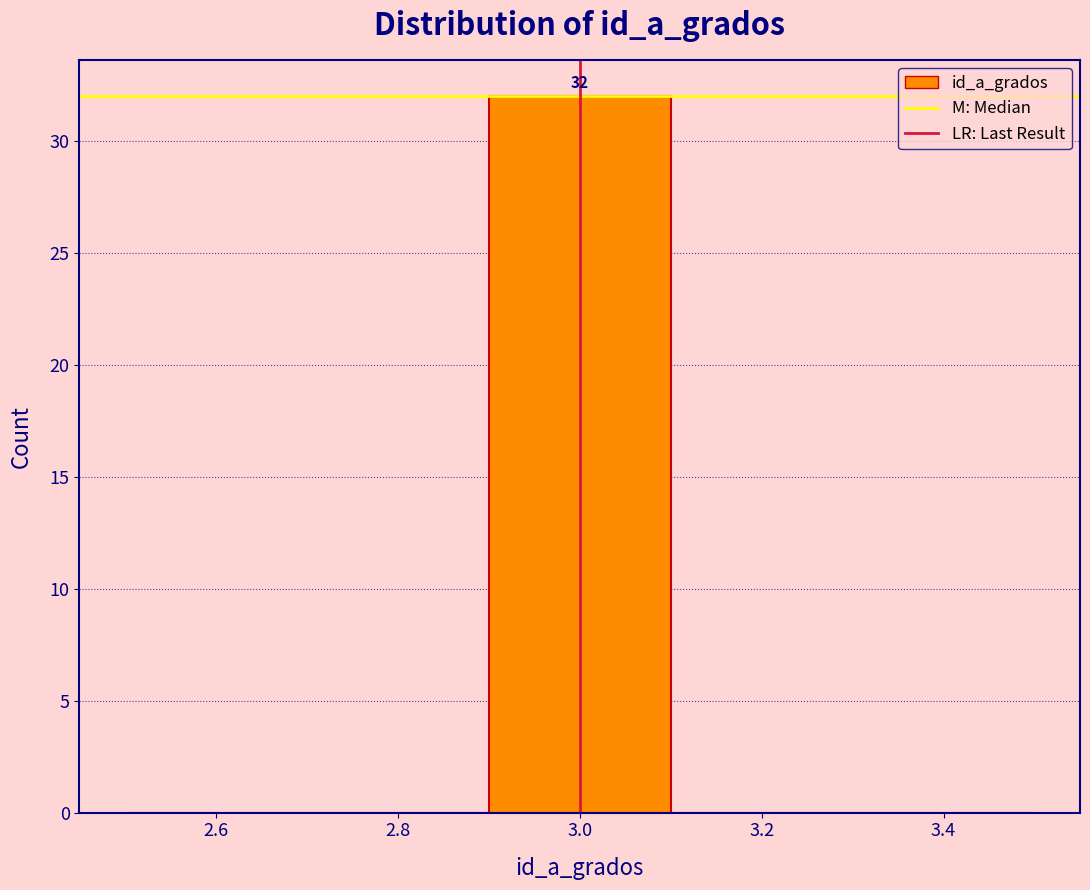

Which range on the x-axis has the tallest bar?

2.9 to 3.1